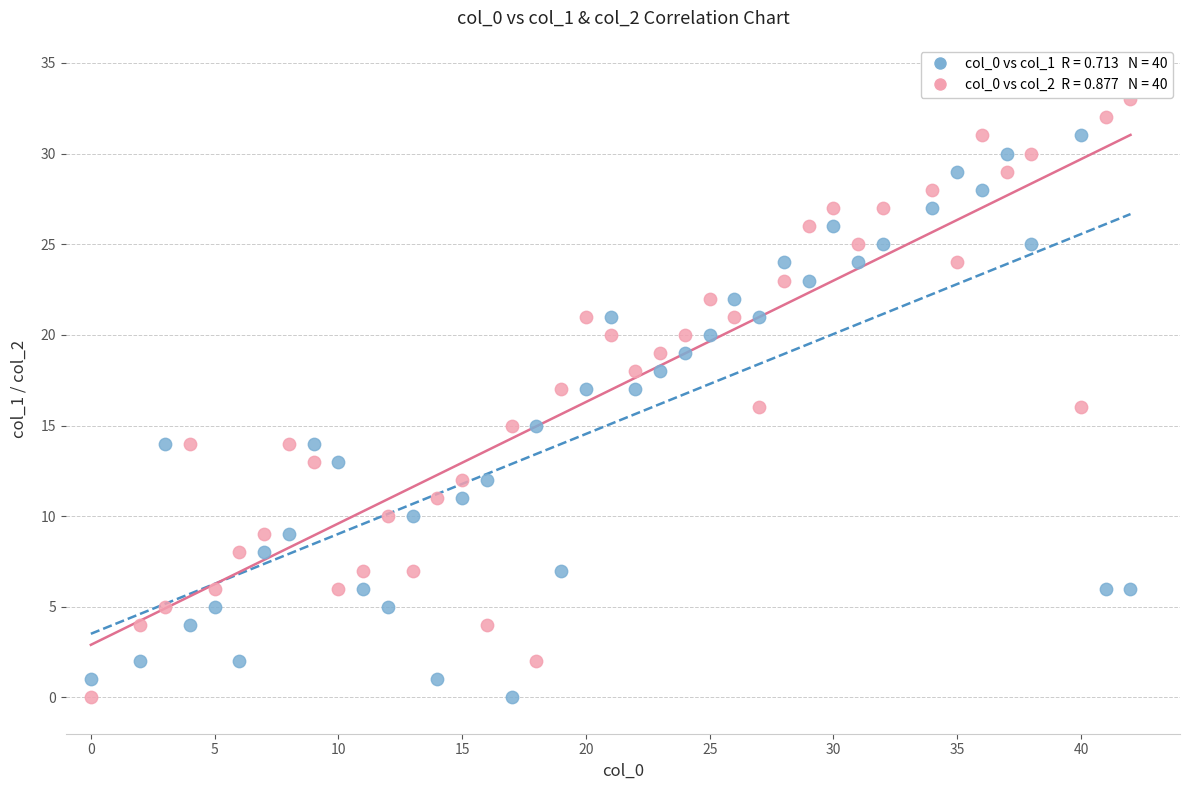

Across all data points, what is the range of X values (max minus min)?

42